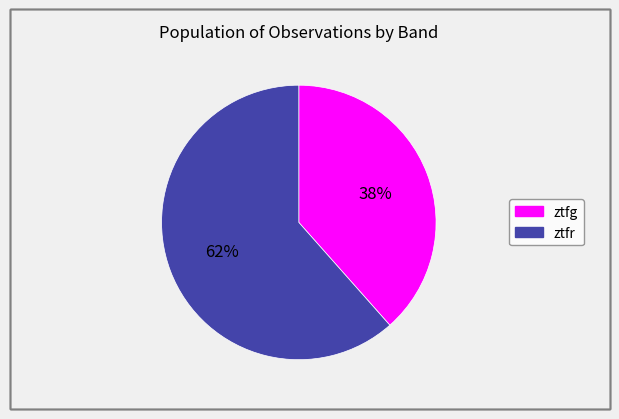

Rank the categories by value from highest to lowest.

ztfr, ztfg